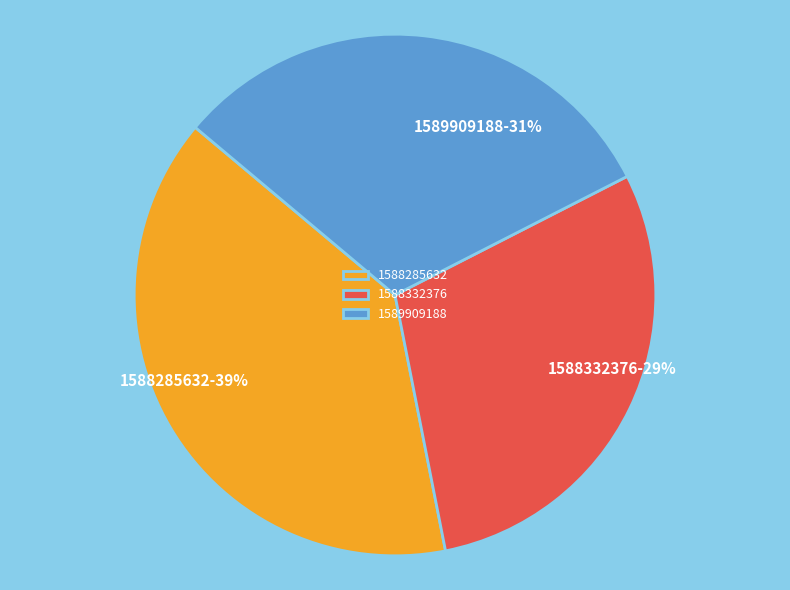

To the nearest percent, what is the difference between the largest and smallest slice percentages?

10%